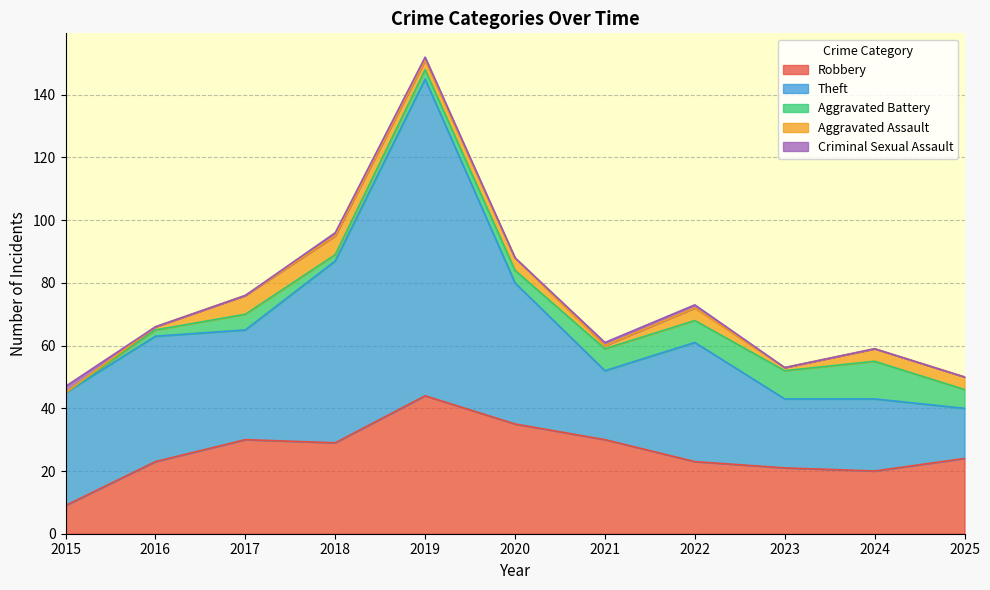

What is the sum of all Robbery values?

288